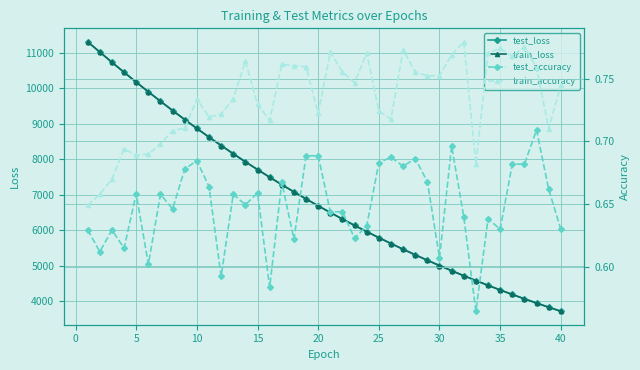

How many data points does each series have?

40